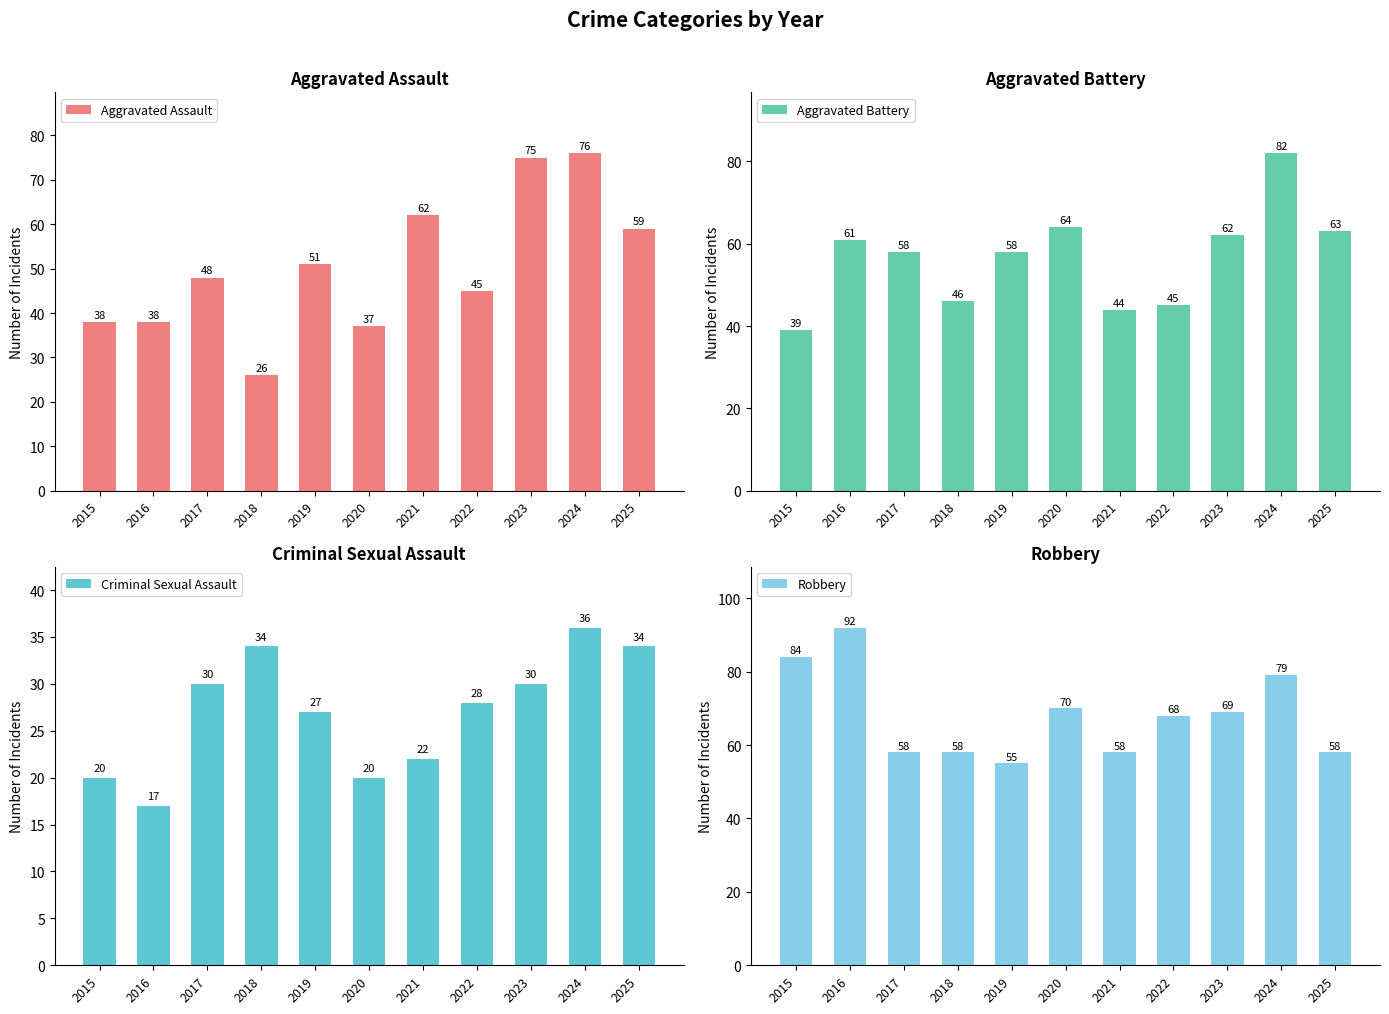

Does the chart contain stacked bars?

No